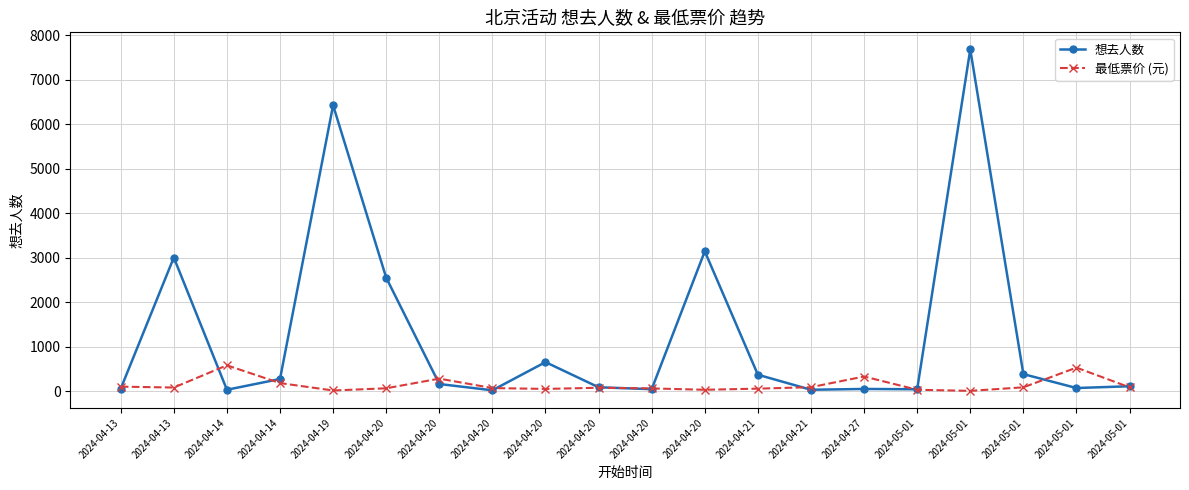

Is the value of 想去人数 at 2024-04-20 greater than the value of 最低票价 (元) at 2024-04-27?

Yes